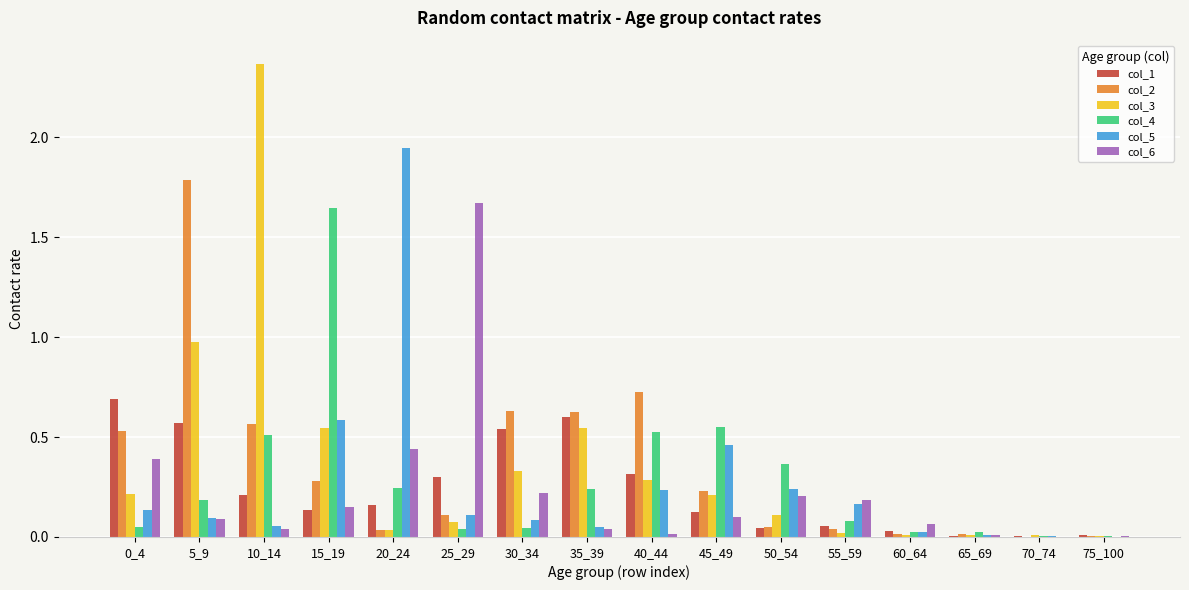

How many data points does each series have?

16